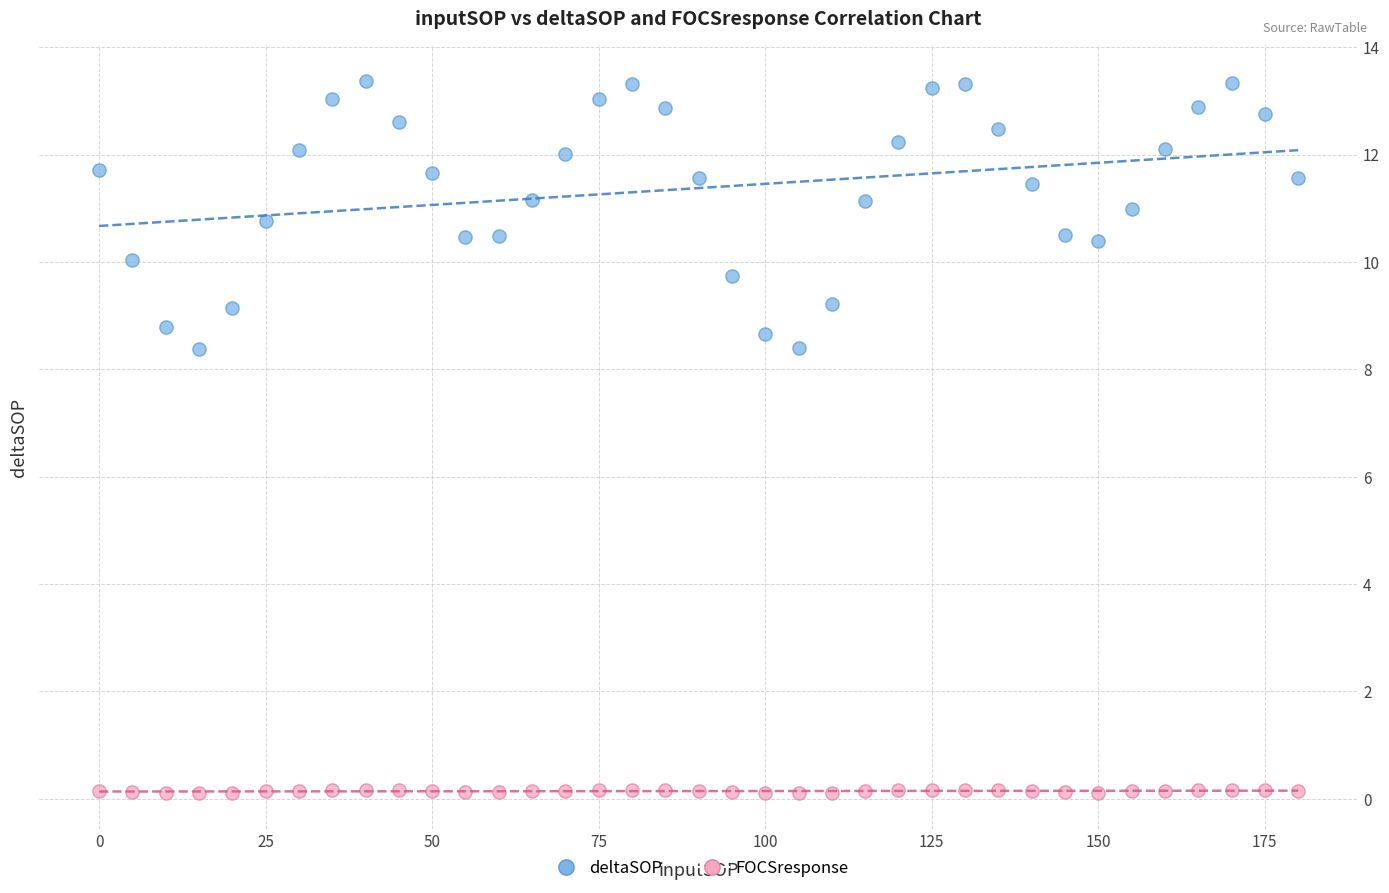

Across all data points, what is the range of Y values (max minus min)?

13.3